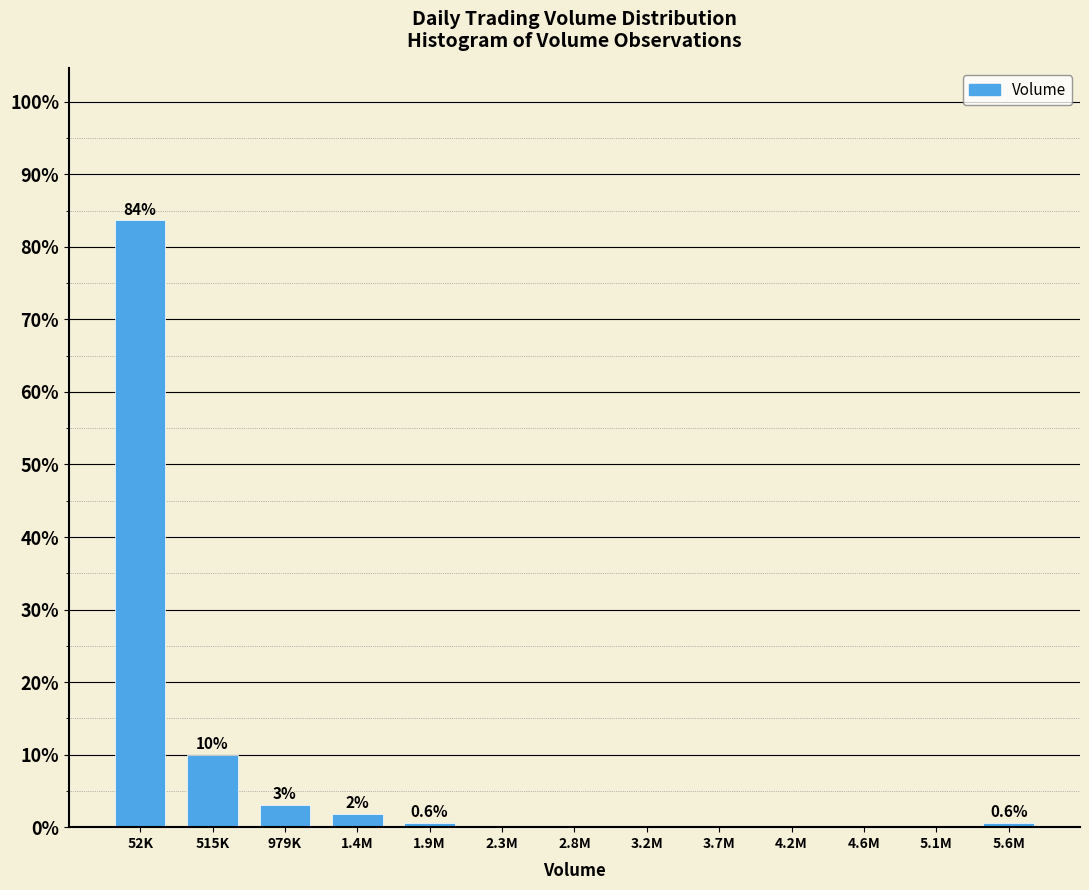

Reading right to left, transcribe all the data shown in this chart.

5.6M=0.6	5.1M=0.0	4.6M=0.0	4.2M=0.0	3.7M=0.0	3.2M=0.0	2.8M=0.0	2.3M=0.0	1.9M=0.6	1.4M=1.9	979K=3.1	515K=10.0	52K=83.8